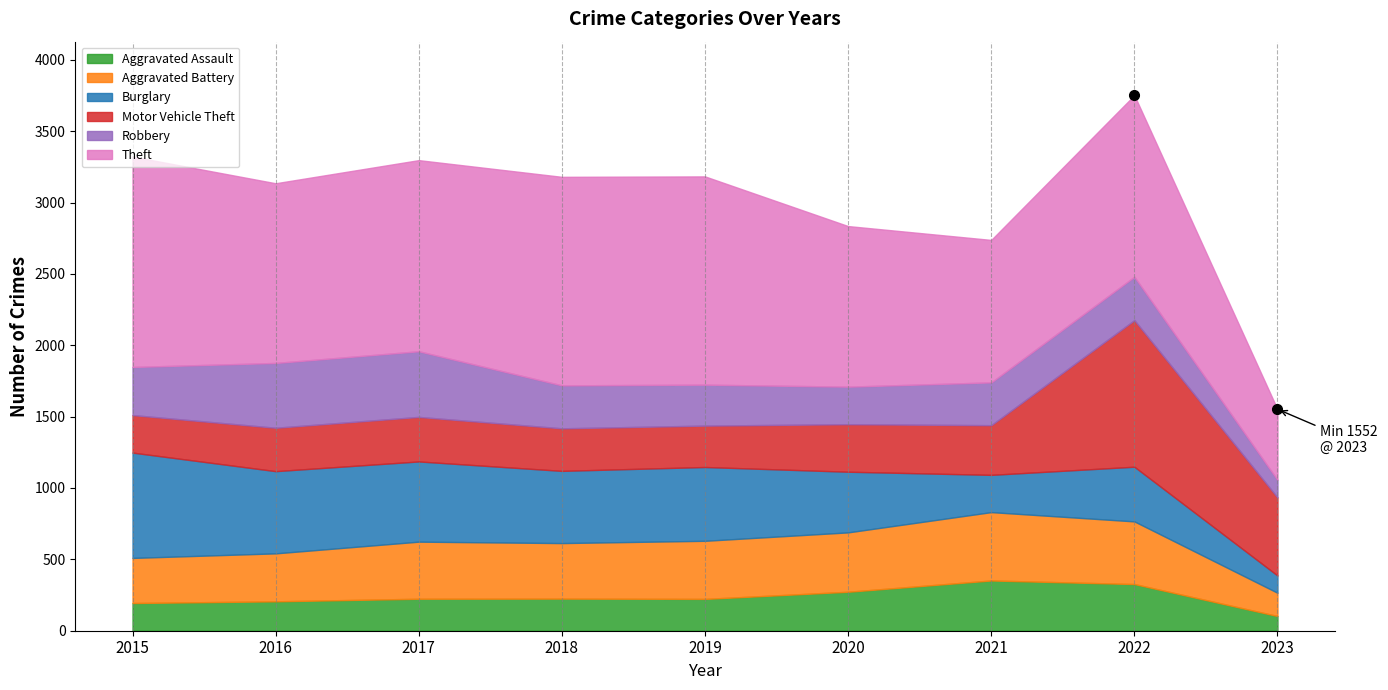

Reading left to right, extract all data points from this chart.

Aggravated Assault: 2015=194	2016=206	2017=224	2018=225	2019=223	2020=273	2021=352	2022=327	2023=103
Aggravated Battery: 2015=316	2016=336	2017=400	2018=389	2019=407	2020=416	2021=479	2022=439	2023=163
Burglary: 2015=738	2016=576	2017=562	2018=506	2019=517	2020=425	2021=261	2022=383	2023=121
Motor Vehicle Theft: 2015=263	2016=304	2017=312	2018=298	2019=290	2020=333	2021=348	2022=1027	2023=547
Robbery: 2015=337	2016=454	2017=460	2018=301	2019=287	2020=263	2021=300	2022=304	2023=123
Theft: 2015=1474	2016=1259	2017=1339	2018=1461	2019=1459	2020=1125	2021=998	2022=1272	2023=495